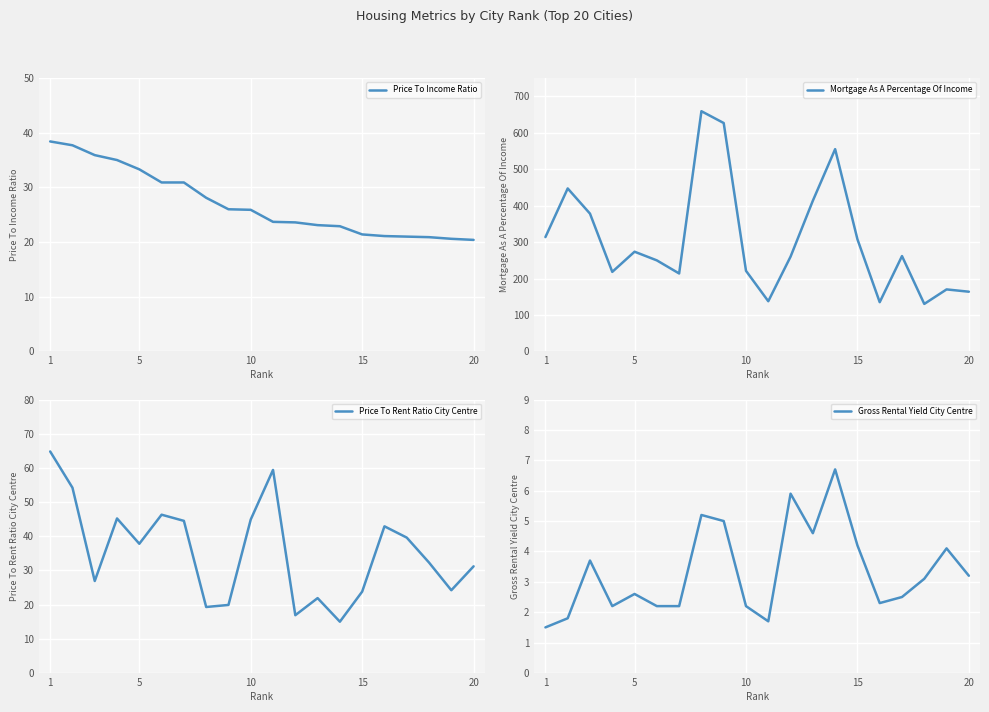

What is the average value of the Gross Rental Yield City Centre series?

3.3